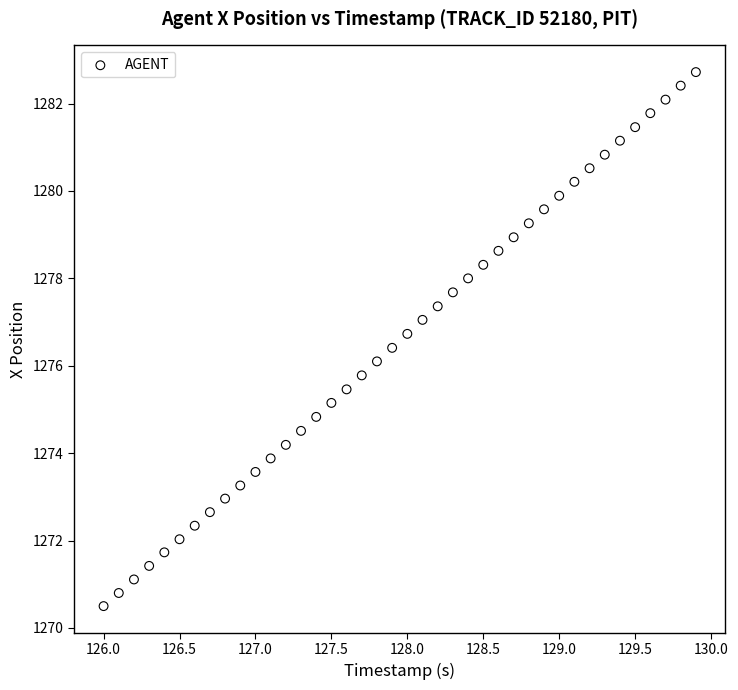

What is the range of X values (max minus min)?

3.9